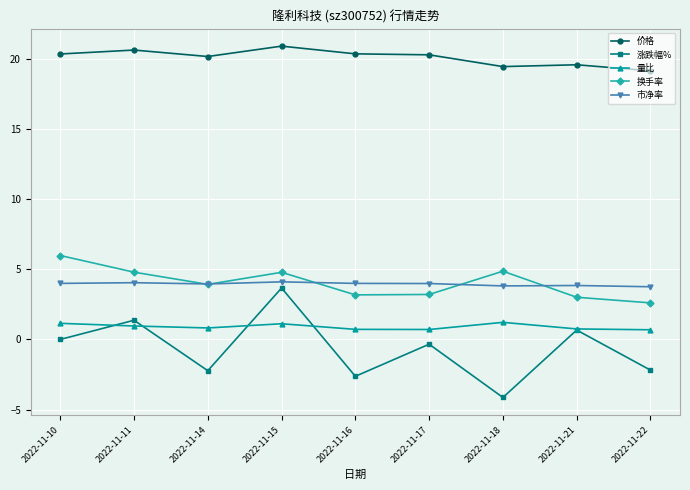

What is the minimum value for 换手率?

2.6